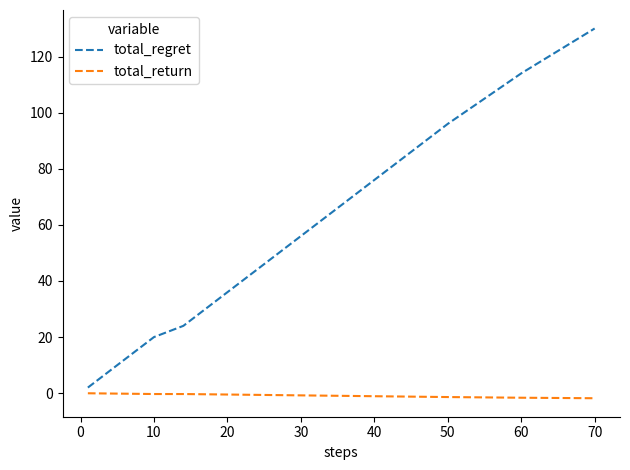

List the series in order of their overall mean, highest first.

total_regret, total_return